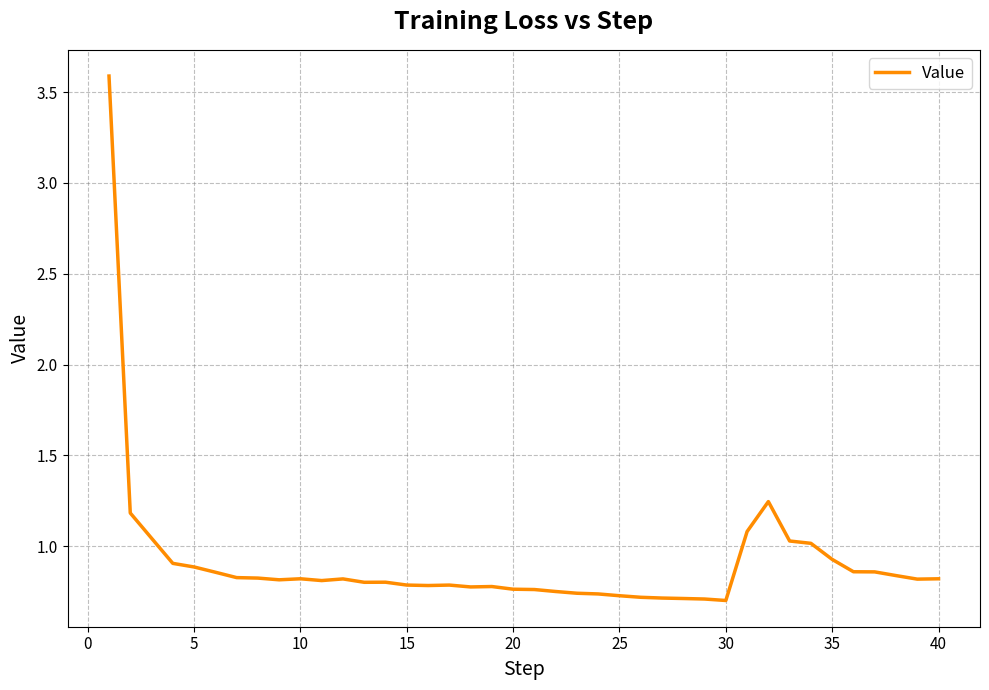

What is the greatest value displayed?

3.6